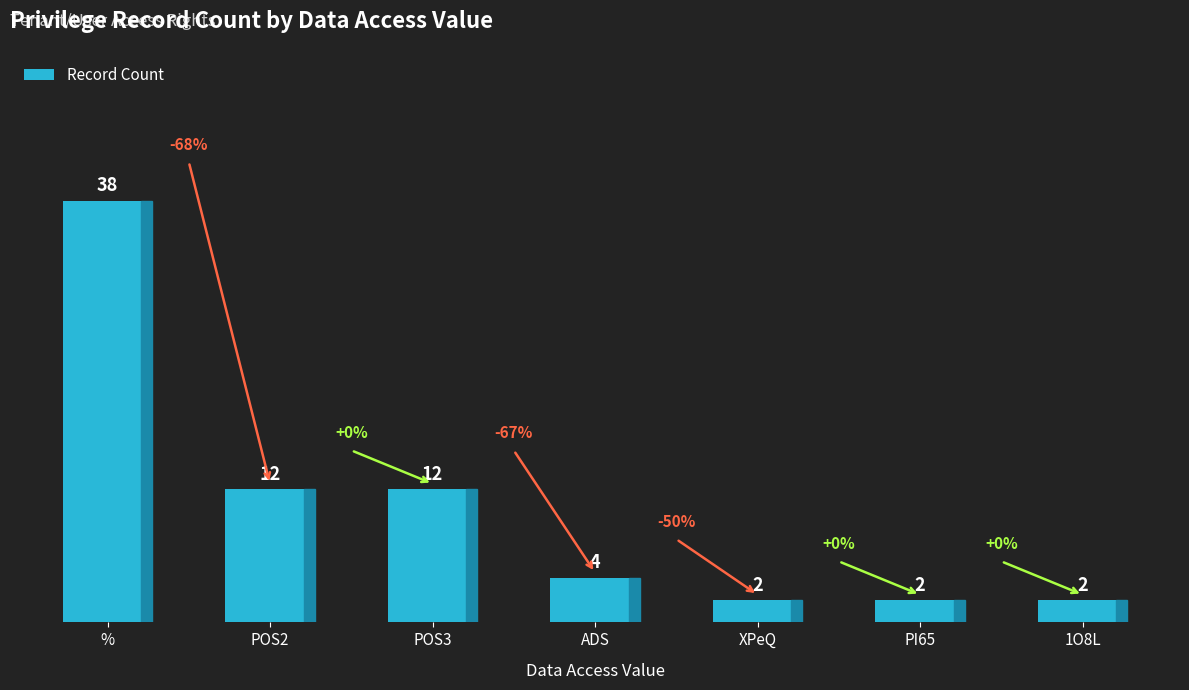

What is the maximum value shown in the chart?

38